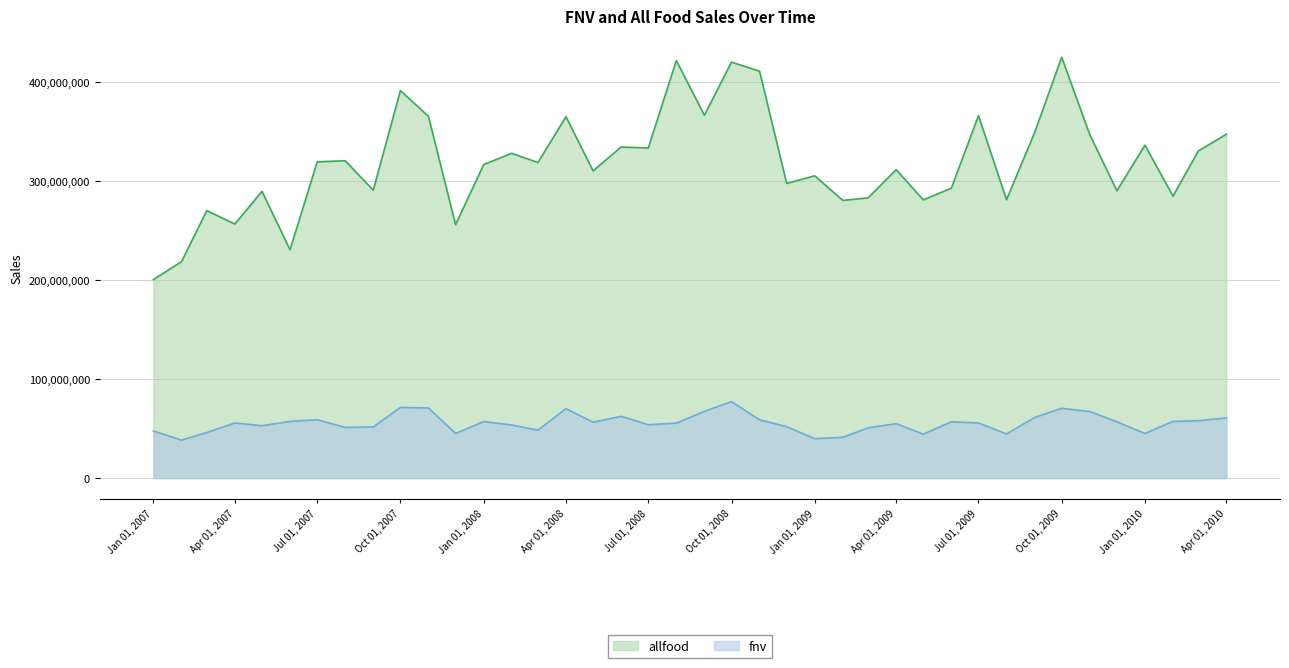

Which series has the largest range (max minus min)?

allfood